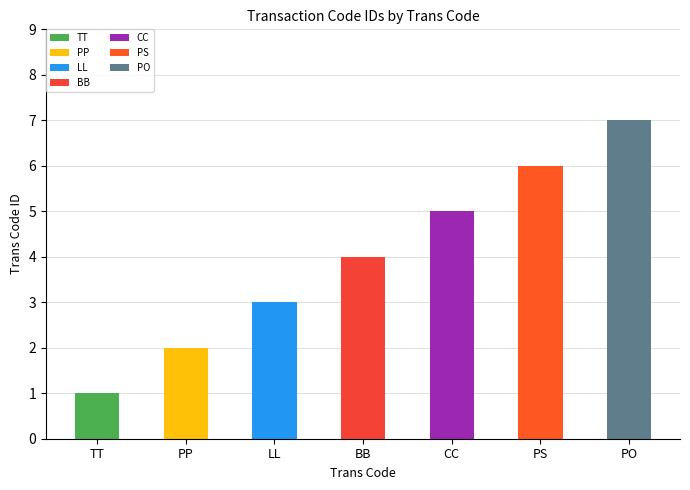

What position from the left is PO?

7